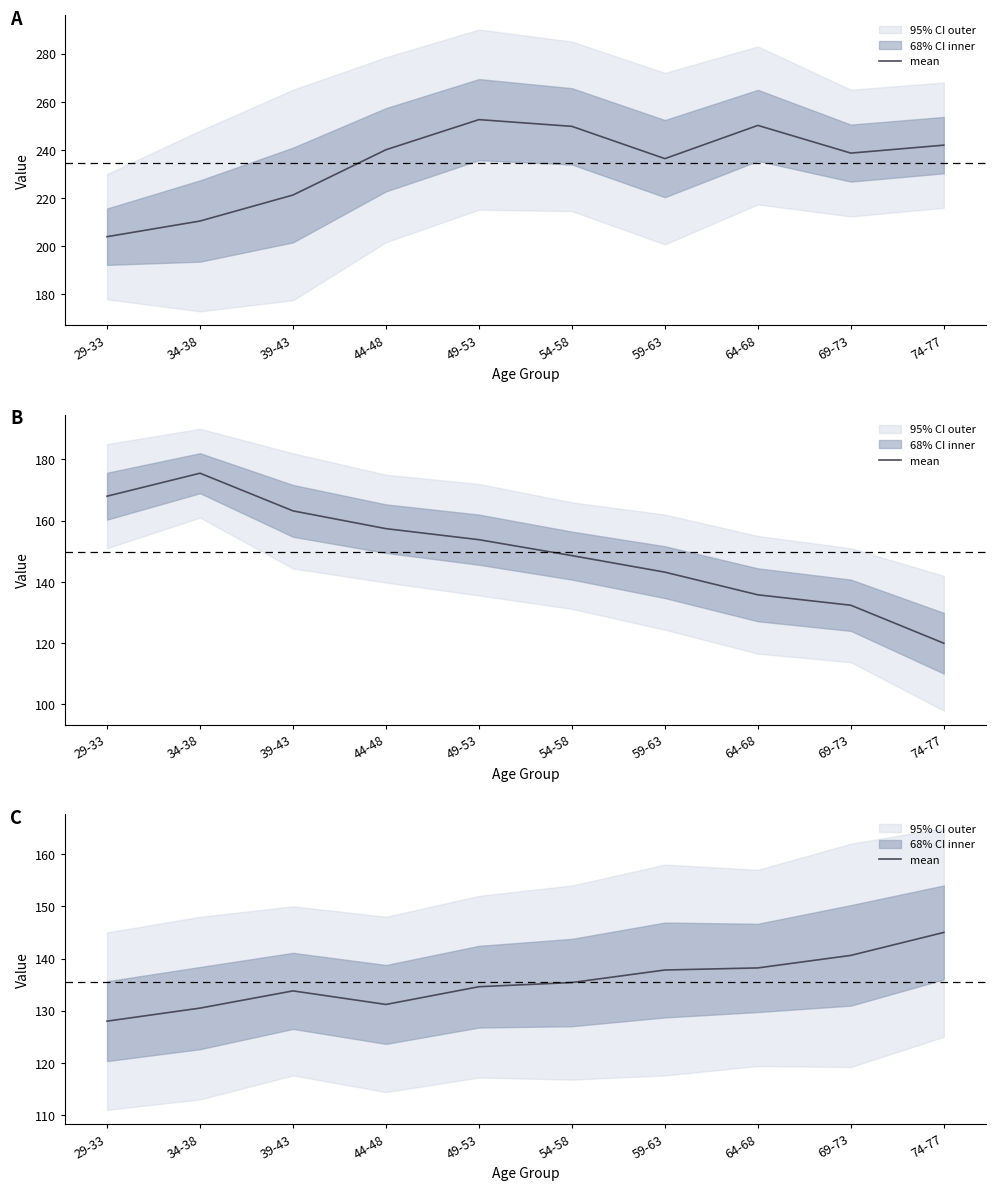

True or false: the data shows 128.0 at 29-33.

True